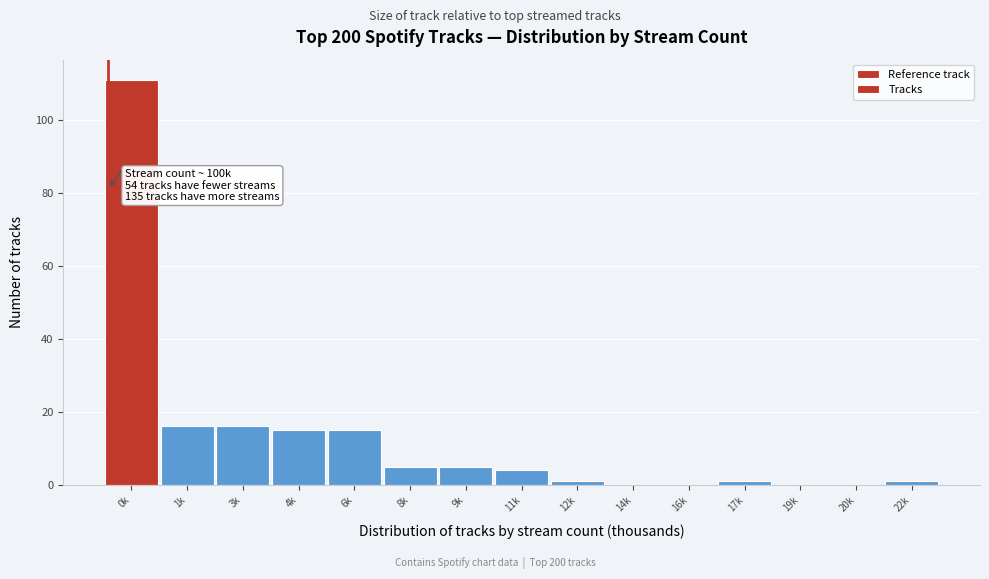

Reading left to right, what are all the values shown in this chart?

0k=111	1k=16	3k=16	4k=15	6k=15	8k=5	9k=5	11k=4	12k=1	14k=0	16k=0	17k=1	19k=0	20k=0	22k=1